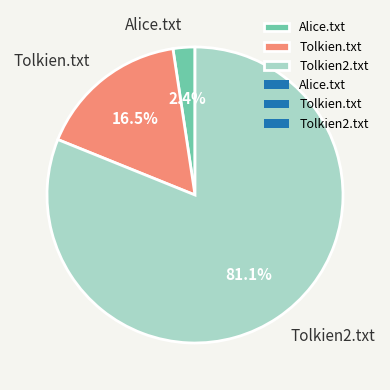

True or false: Alice.txt accounts for 2% of the total.

True